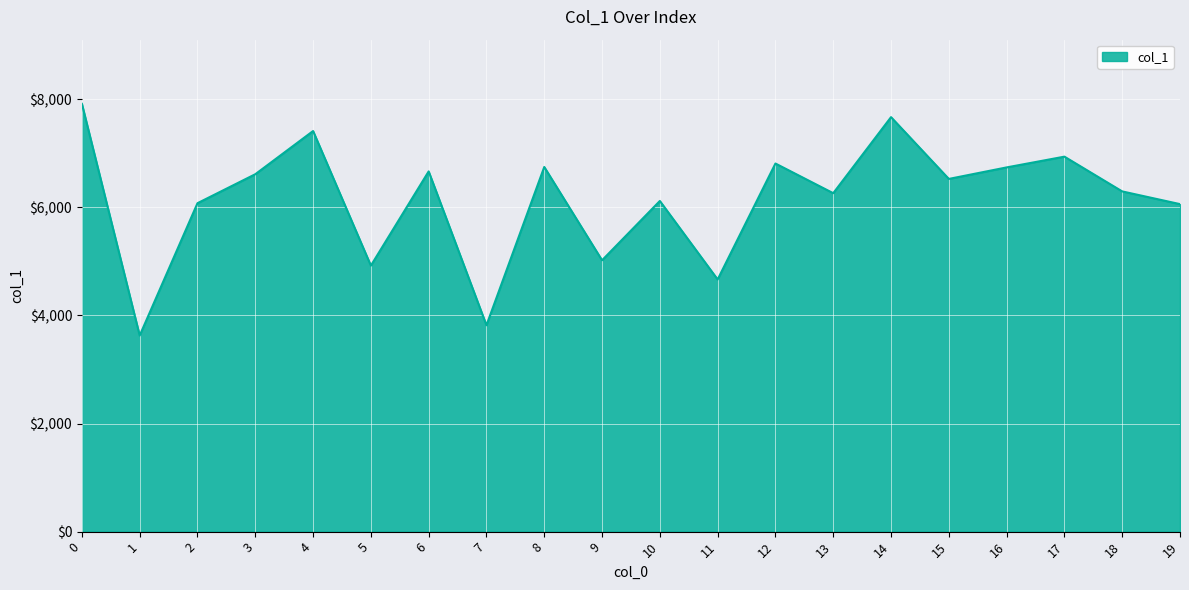

What is the greatest value displayed?

7914